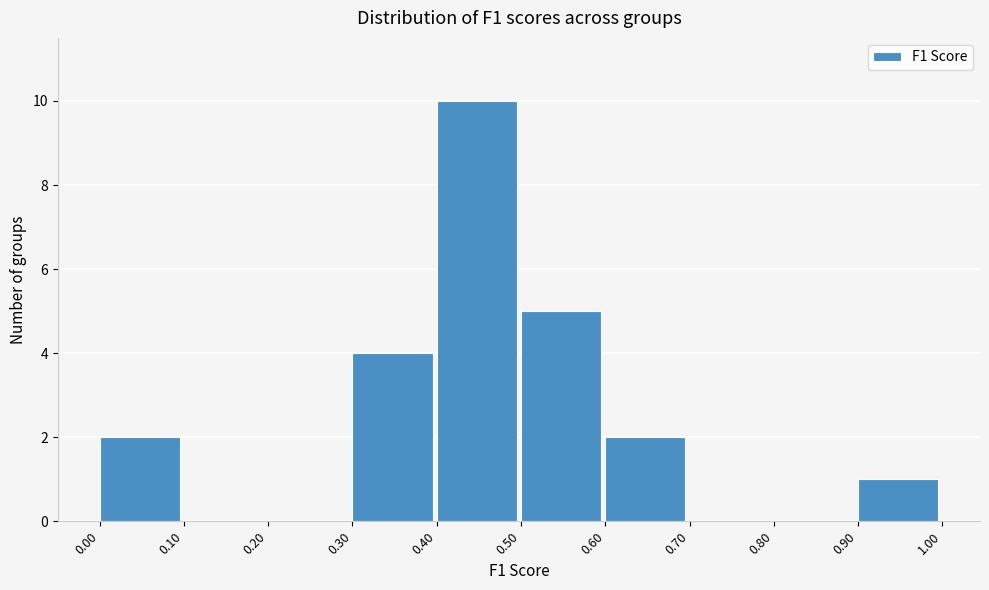

Over which range of the x-axis is the bar tallest?

0.40 to 0.50